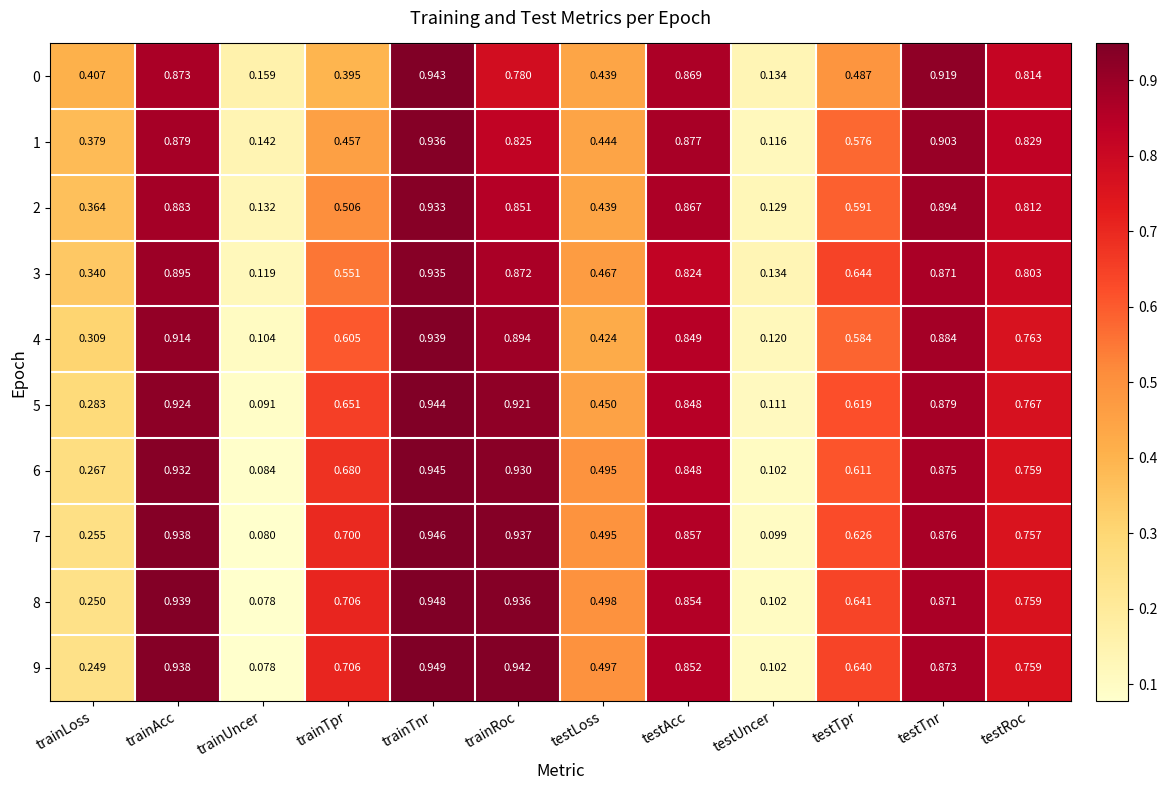

At which label is 5 closest to 0?

trainUncer